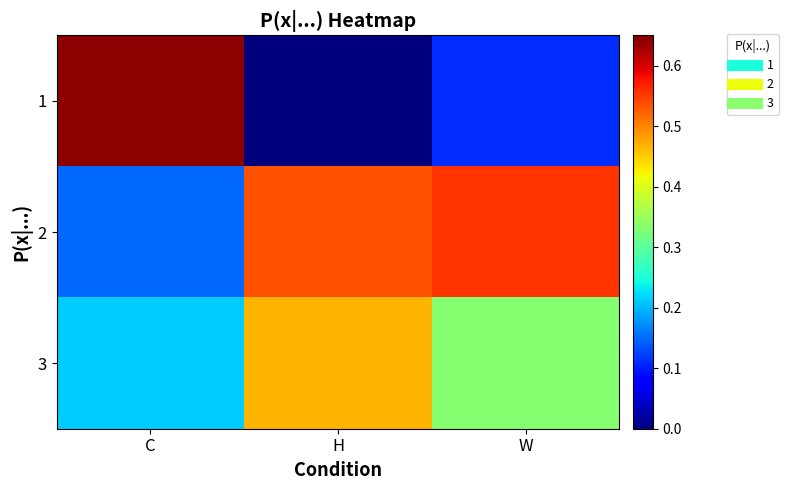

Rank the series at W from lowest to highest value.

1, 3, 2